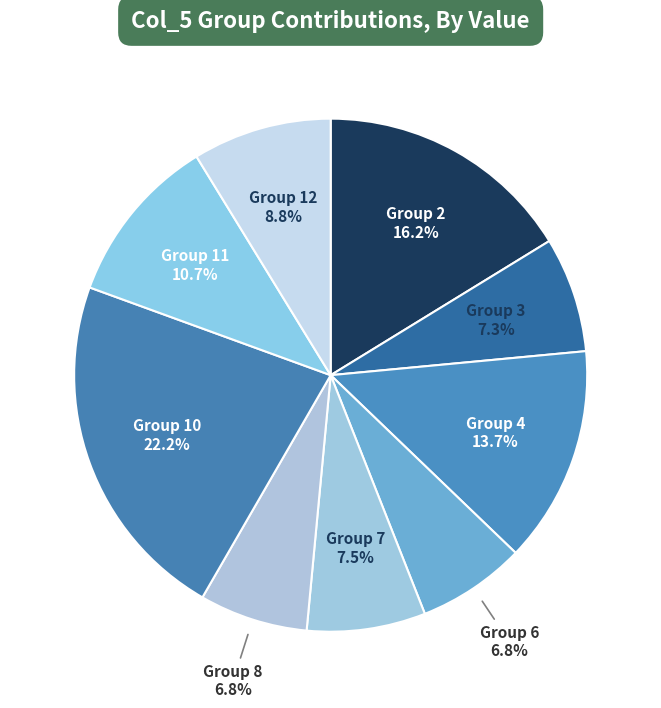

Count the number of slices in the pie.

9